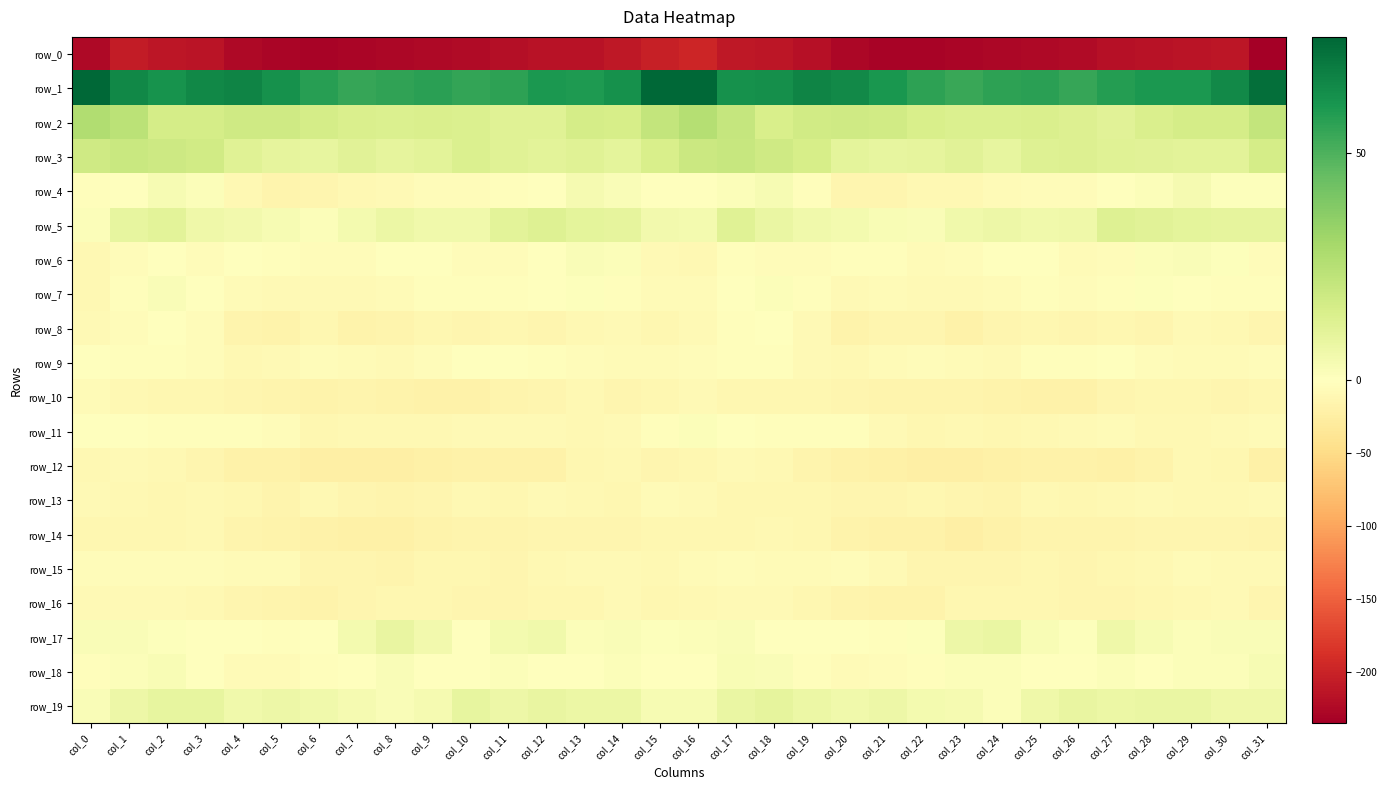

What is the difference between the maximum and minimum values in the row_14 series?

11.7